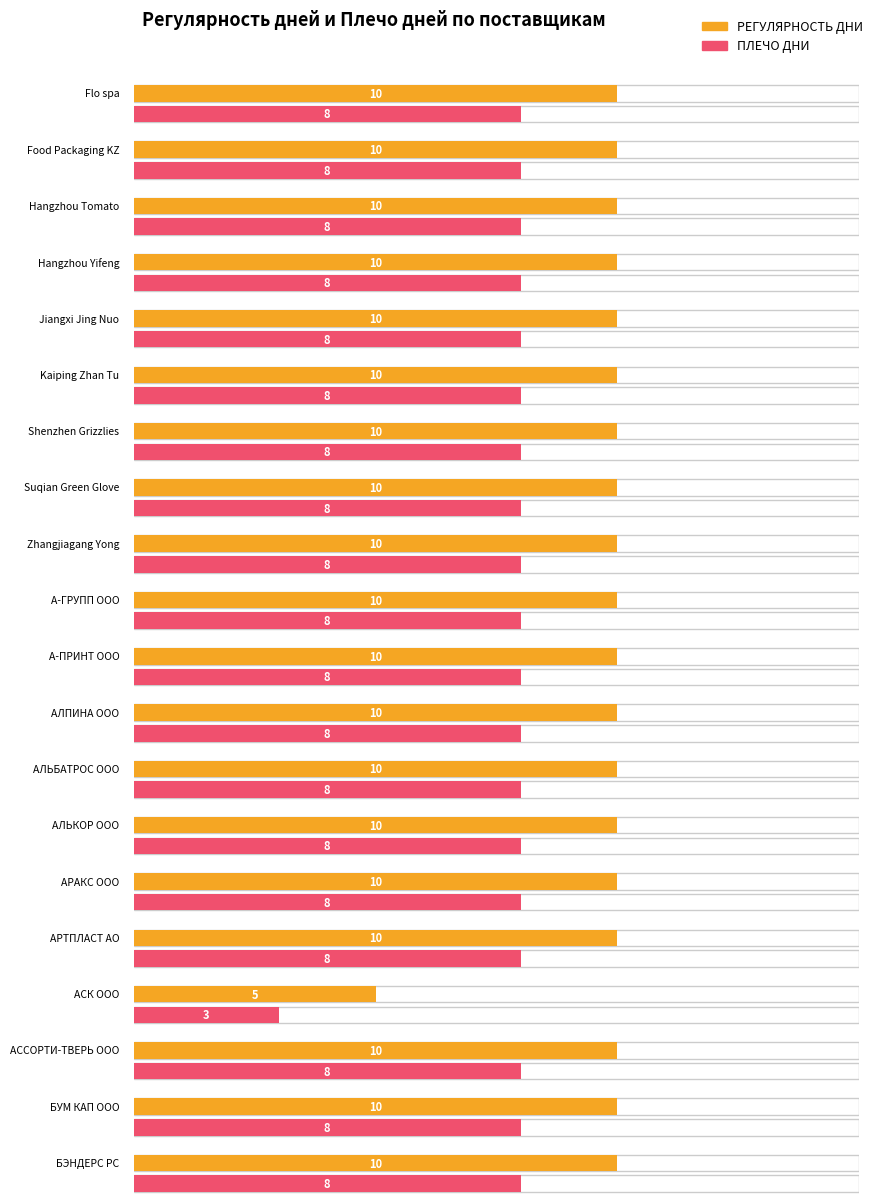

What position from the right is Zhangjiagang Yong?

12